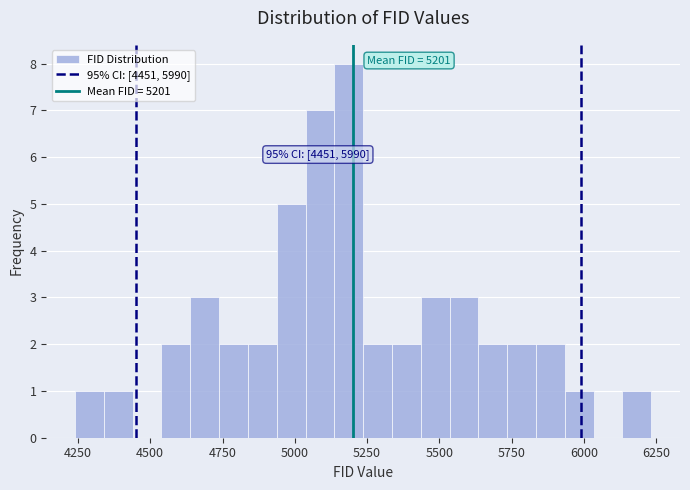

Read against the x-axis, roughly where is the centre of the tallest bar?

5200